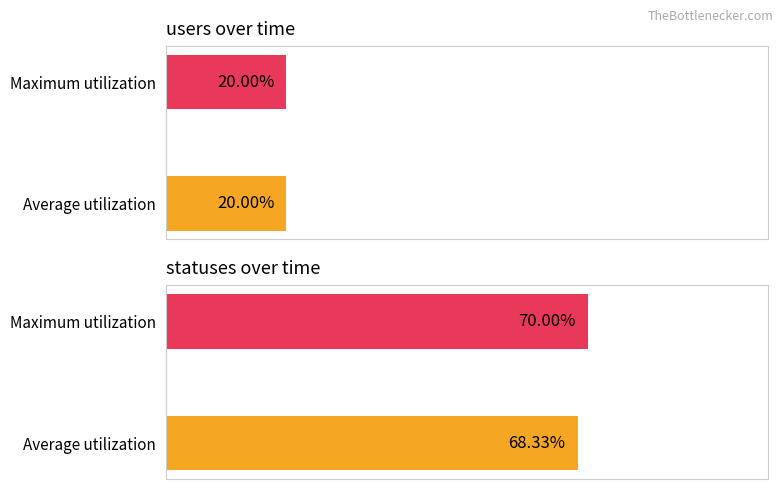

Which series has the widest spread of values?

statuses